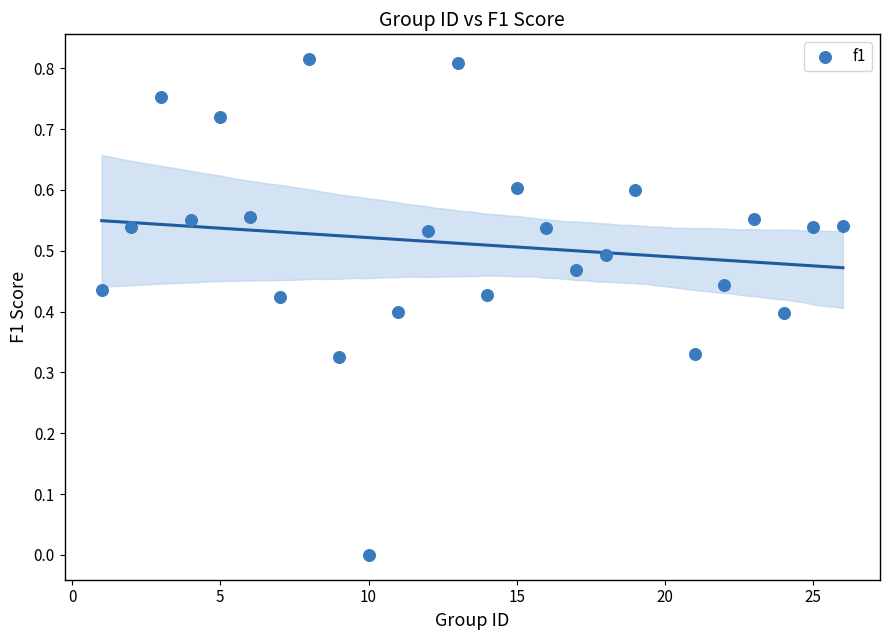

What is the range of X values (max minus min)?

25.0